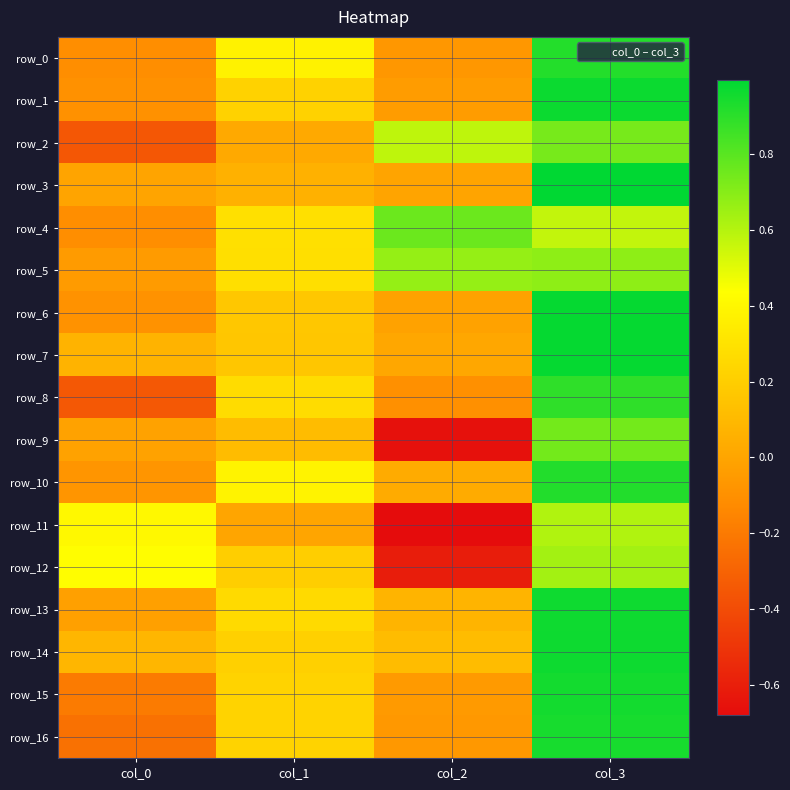

Which has a higher value, col_2 or col_1?

col_1